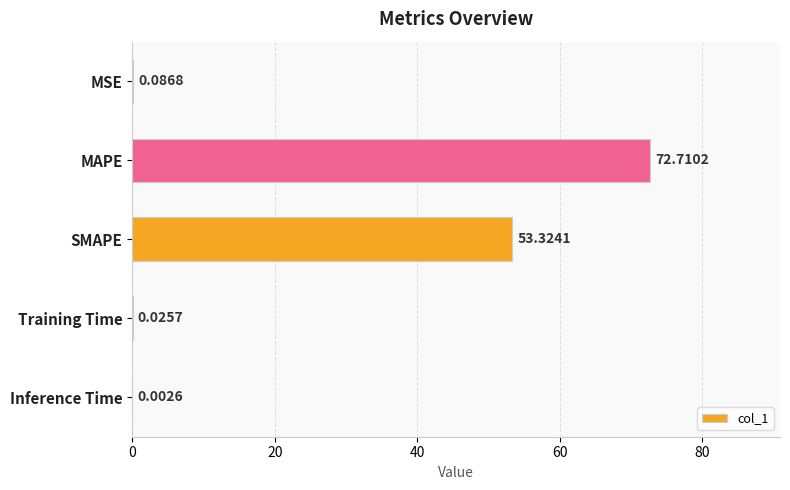

Where is the data nearest to the value 36?

SMAPE